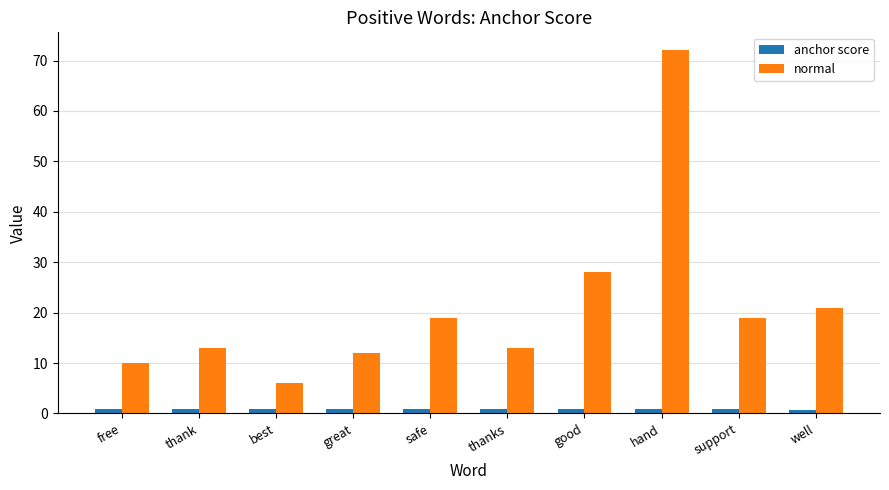

What is the difference between the maximum and minimum values in the anchor score series?

0.2